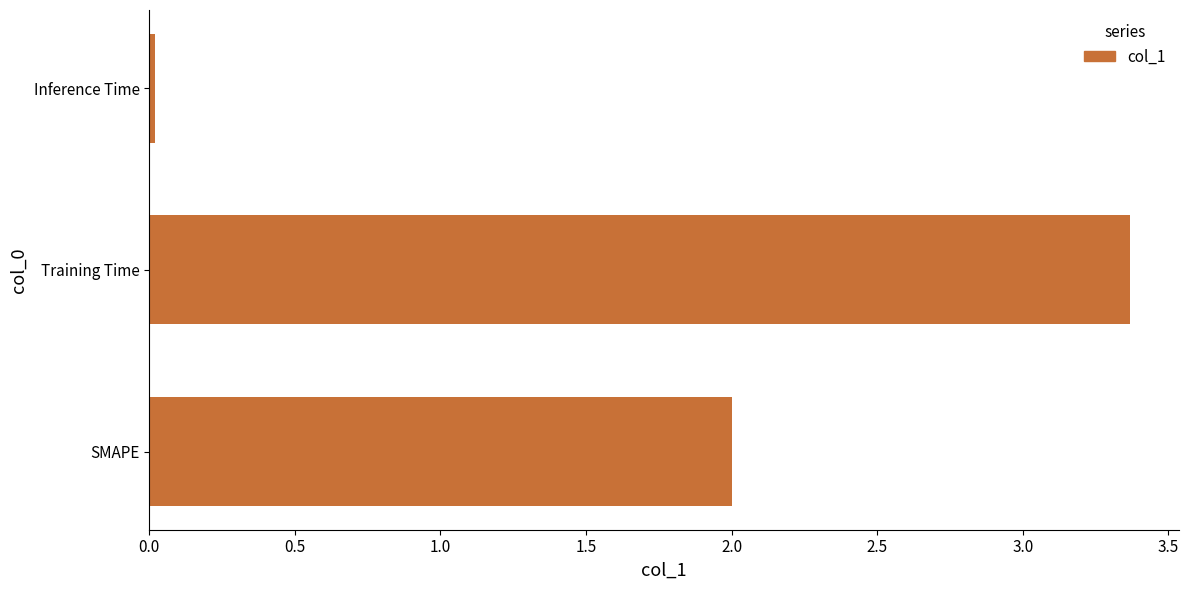

Are the bars horizontal?

Yes